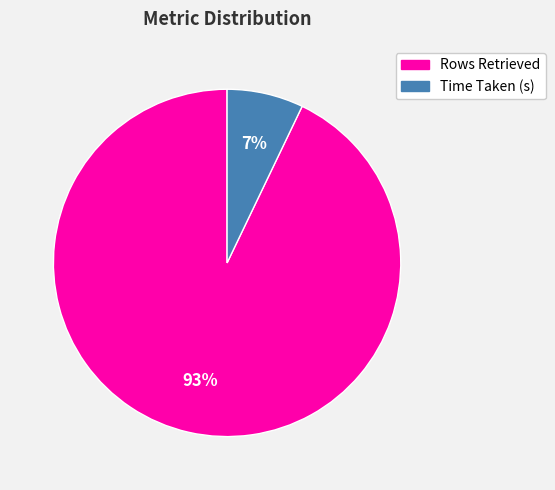

Which category has the biggest portion of the pie?

Rows Retrieved